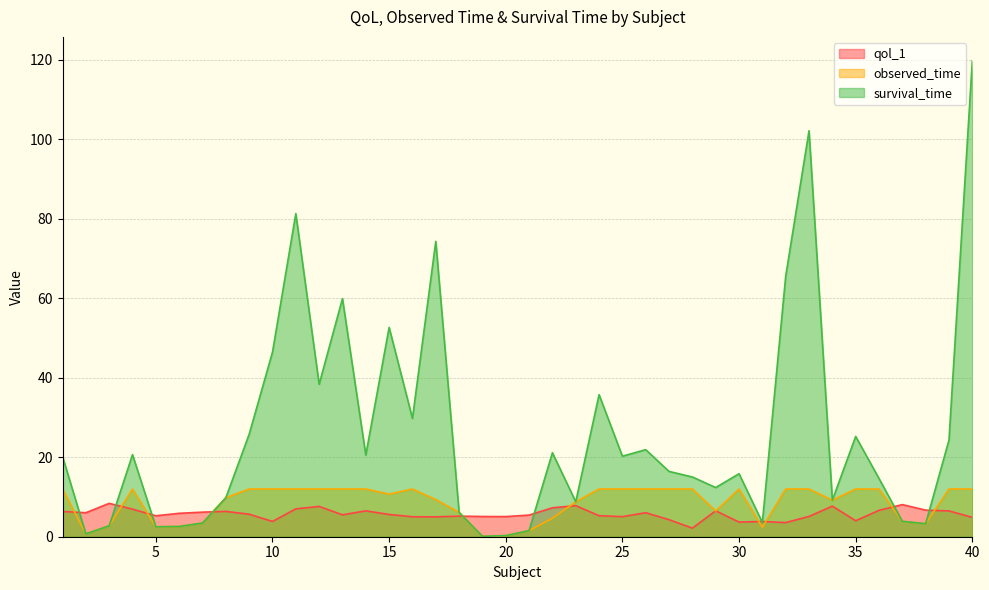

At which label is survival_time closest to 59?

13